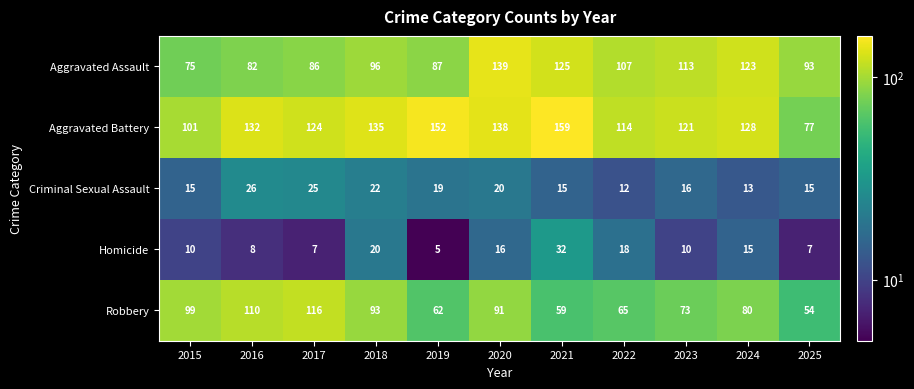

Between 2016 and 2021, which series saw the biggest shift?

Robbery